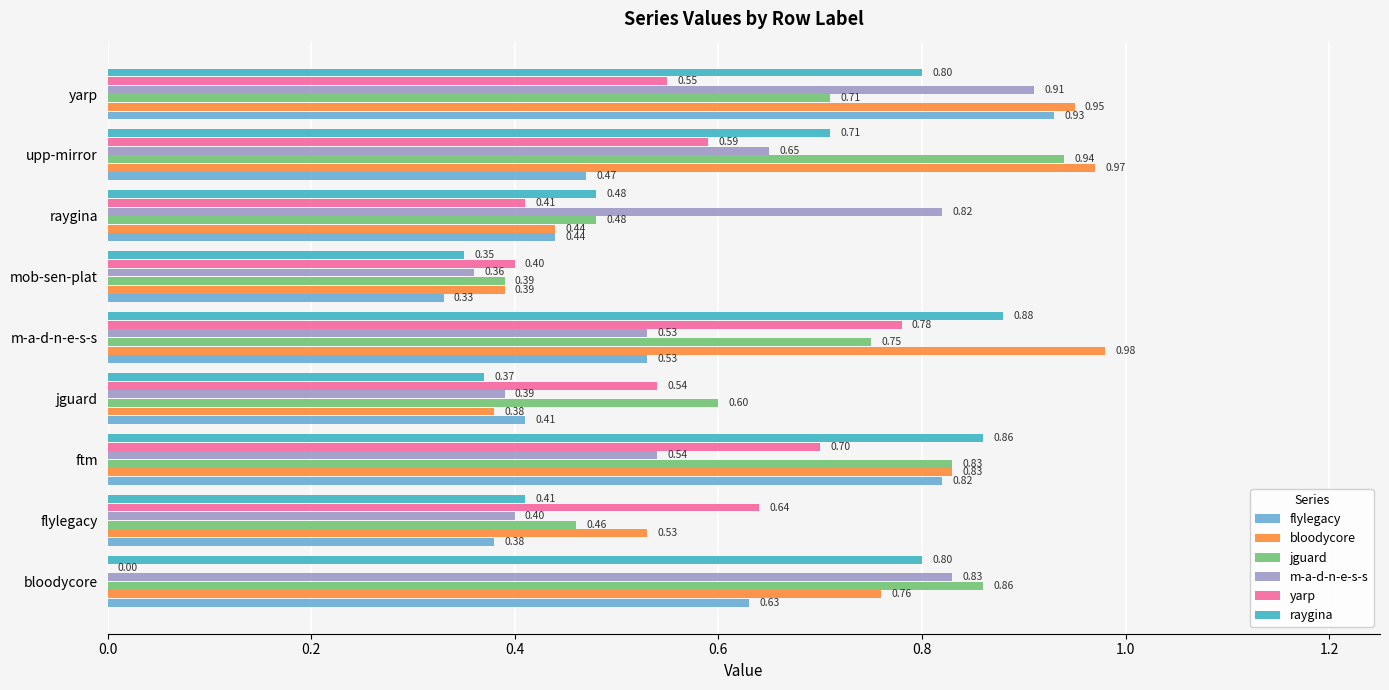

Which series has the largest total across all categories?

bloodycore